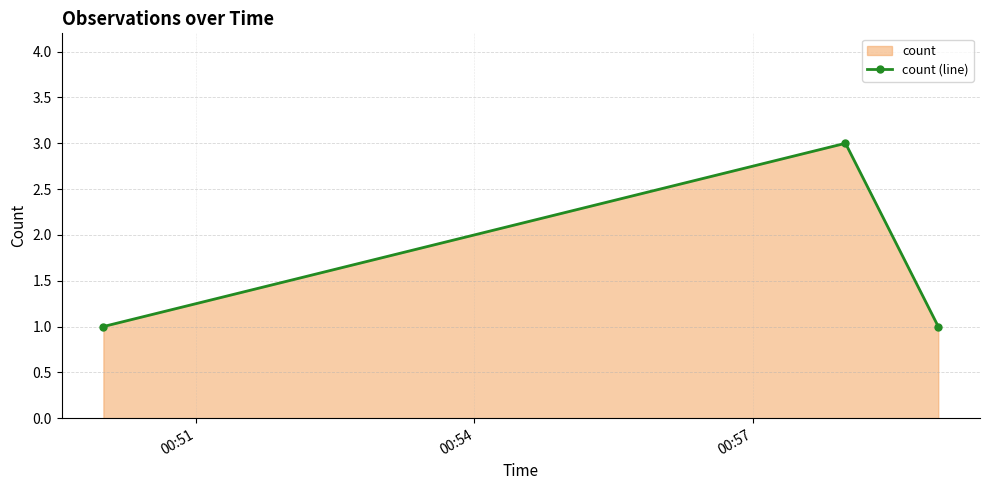

What is the sum of all values?

5